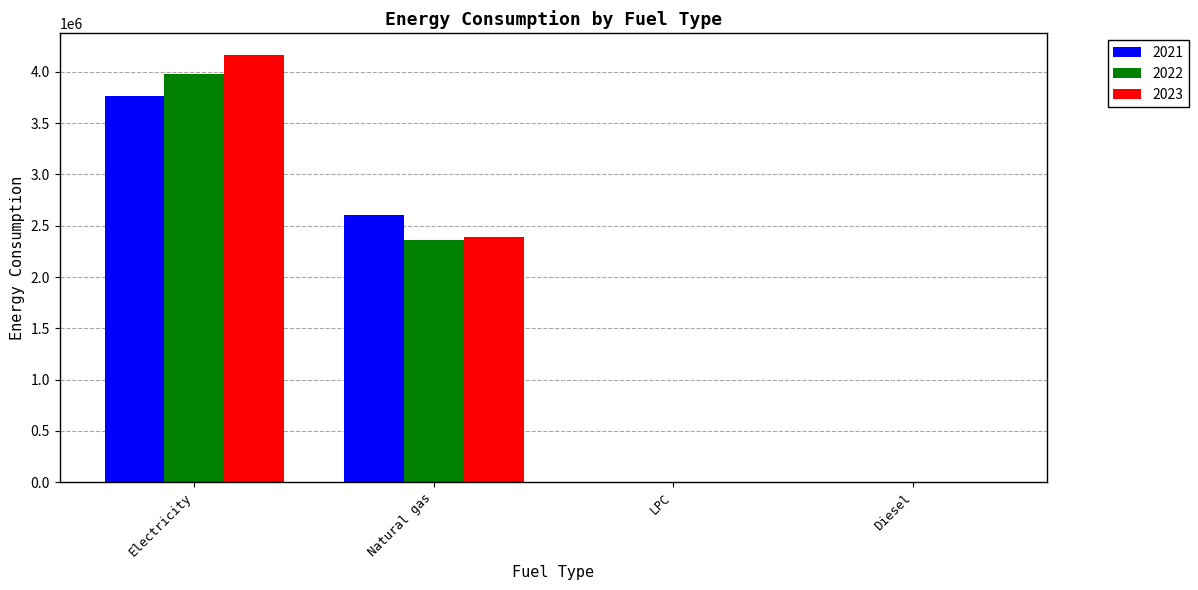

How many groups of bars are there?

4